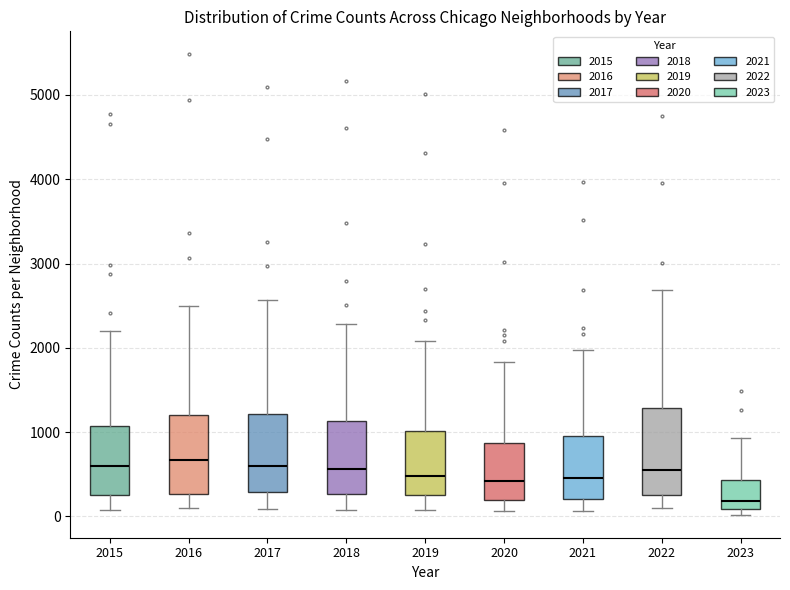

Reading left to right, transcribe this box plot: for each box, give where its median line is, the range the box spans, and where its two whiskers end, as read against the y-axis. The values are not printed on the chart, so give them approximately, as read against the axis.

2015: median 600, box 300 to 1100, whiskers 100 to 2200
2016: median 700, box 300 to 1200, whiskers 100 to 2500
2017: median 600, box 300 to 1200, whiskers 100 to 2600
2018: median 600, box 300 to 1100, whiskers 100 to 2300
2019: median 500, box 300 to 1000, whiskers 100 to 2100
2020: median 400, box 200 to 900, whiskers 100 to 1800
2021: median 500, box 200 to 1000, whiskers 100 to 2000
2022: median 600, box 300 to 1300, whiskers 100 to 2700
2023: median 200, box 100 to 400, whiskers 0 to 900